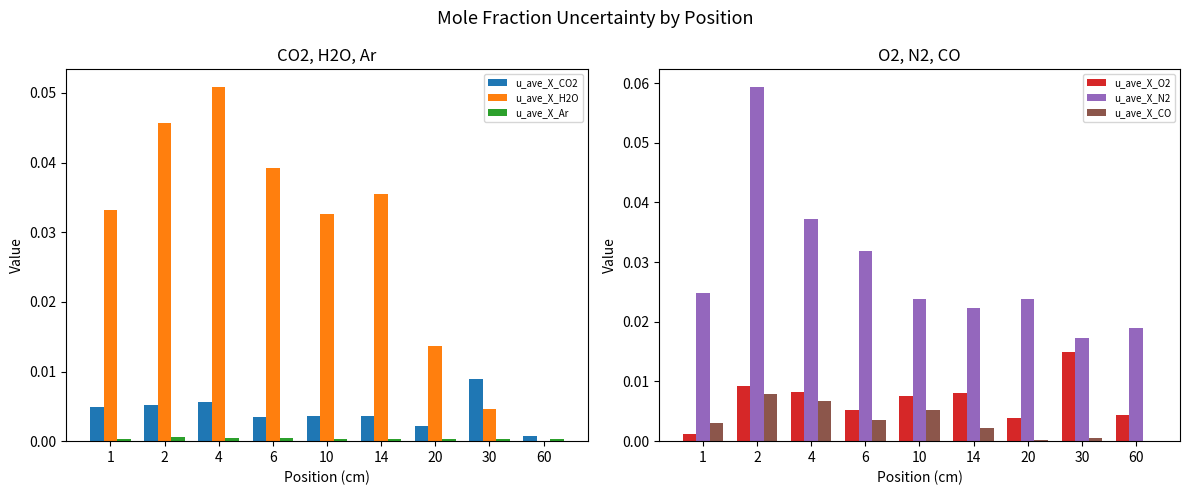

Reading left to right, list all the values displayed in this chart.

u_ave_X_CO2: 0.0	0.0	0.0	0.0	0.0	0.0	0.0	0.0	0.0
u_ave_X_H2O: 0.0	0.0	0.1	0.0	0.0	0.0	0.0	0.0	0.0
u_ave_X_Ar: 0.0	0.0	0.0	0.0	0.0	0.0	0.0	0.0	0.0
u_ave_X_O2: 0.0	0.0	0.0	0.0	0.0	0.0	0.0	0.0	0.0
u_ave_X_N2: 0.0	0.1	0.0	0.0	0.0	0.0	0.0	0.0	0.0
u_ave_X_CO: 0.0	0.0	0.0	0.0	0.0	0.0	0.0	0.0	0.0